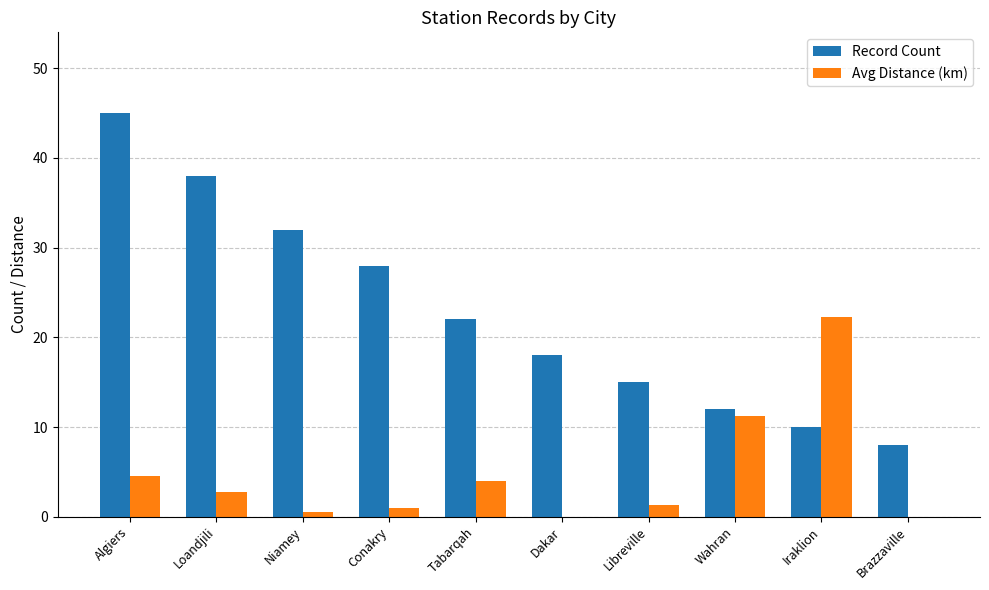

What is the sum of all Avg Distance (km) values?

47.5